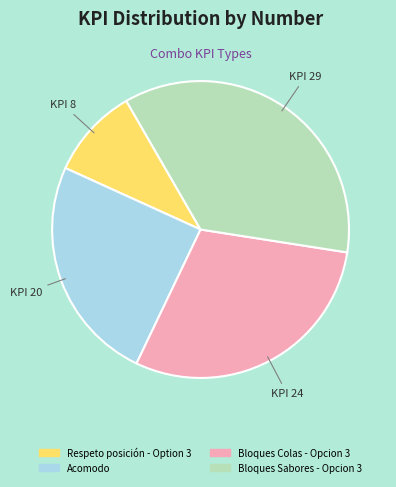

Is Bloques Sabores - Opcion 3 the majority of the pie?

No